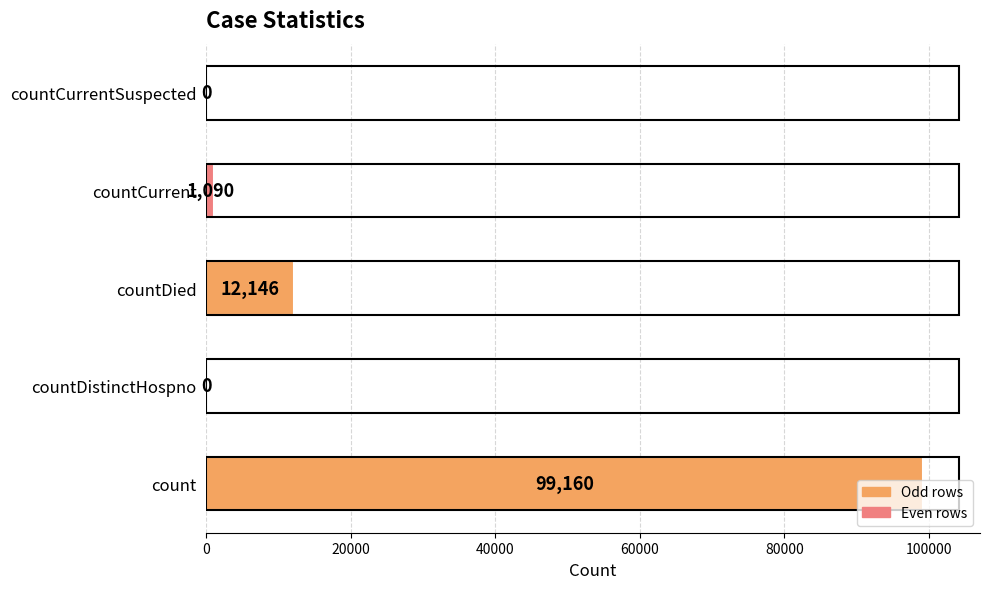

What is the change in value from count to countDistinctHospno?

-99160